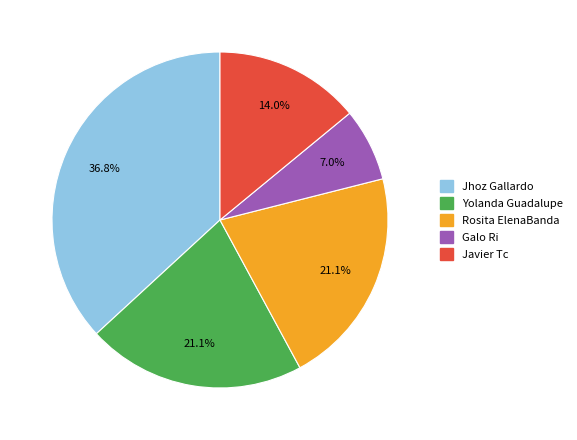

Does any single category account for the majority?

No